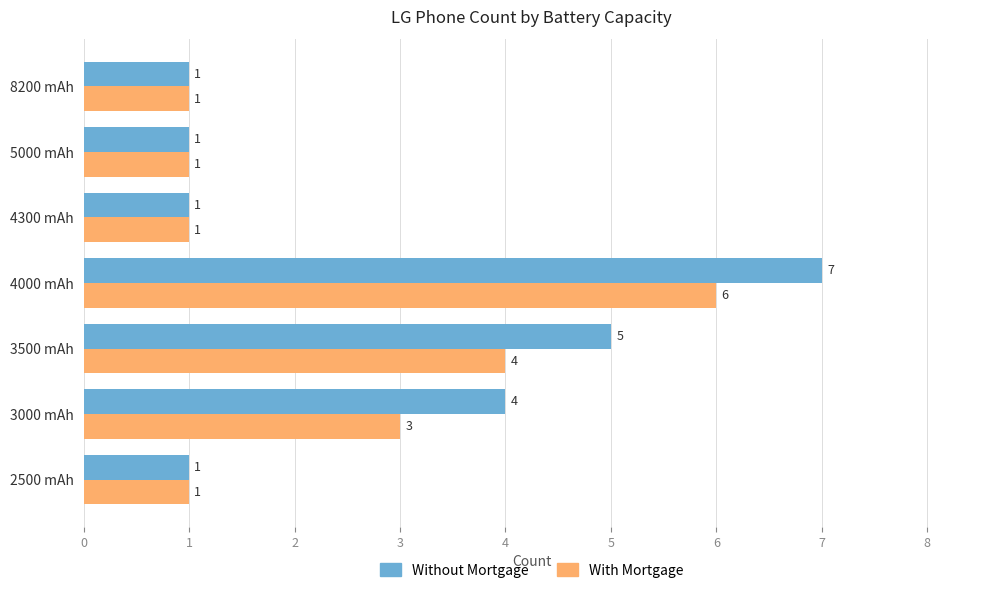

At how many categories does at least one series exceed 3?

3